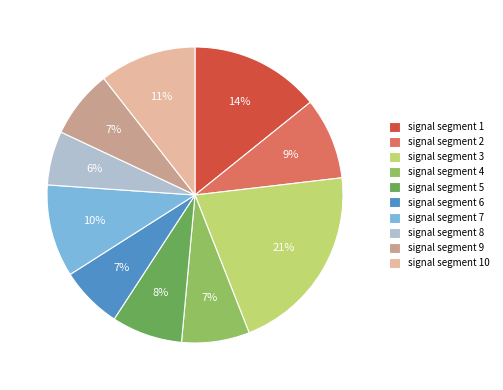

Which category has the smallest portion of the pie?

signal segment 8